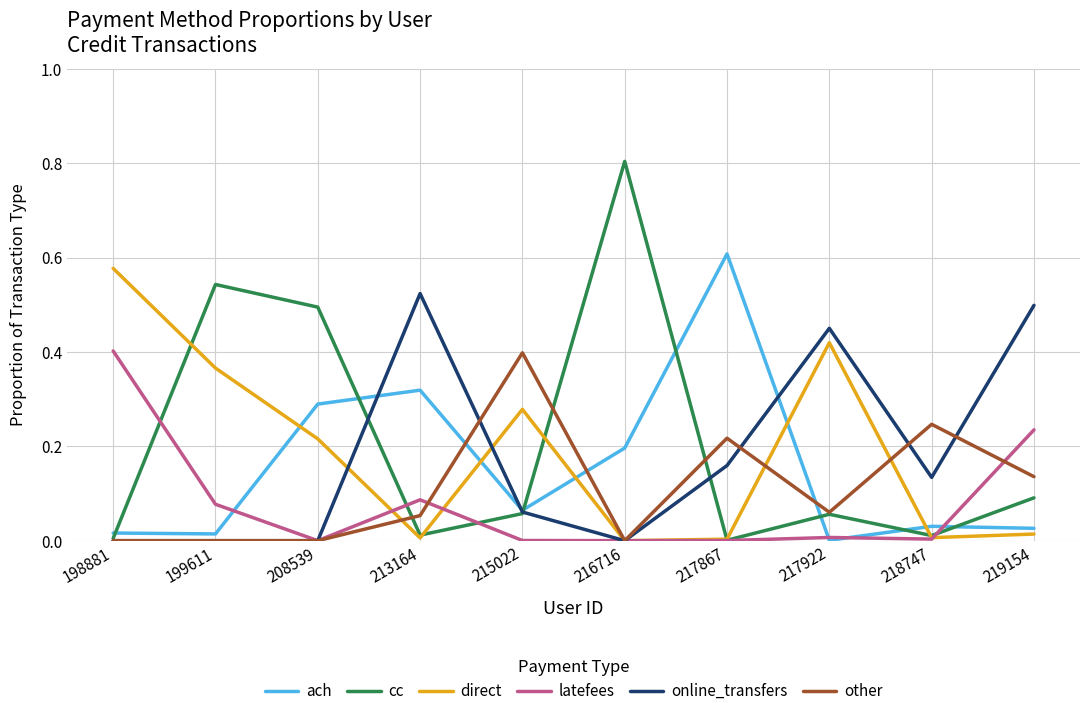

Which series has the widest spread of values?

cc